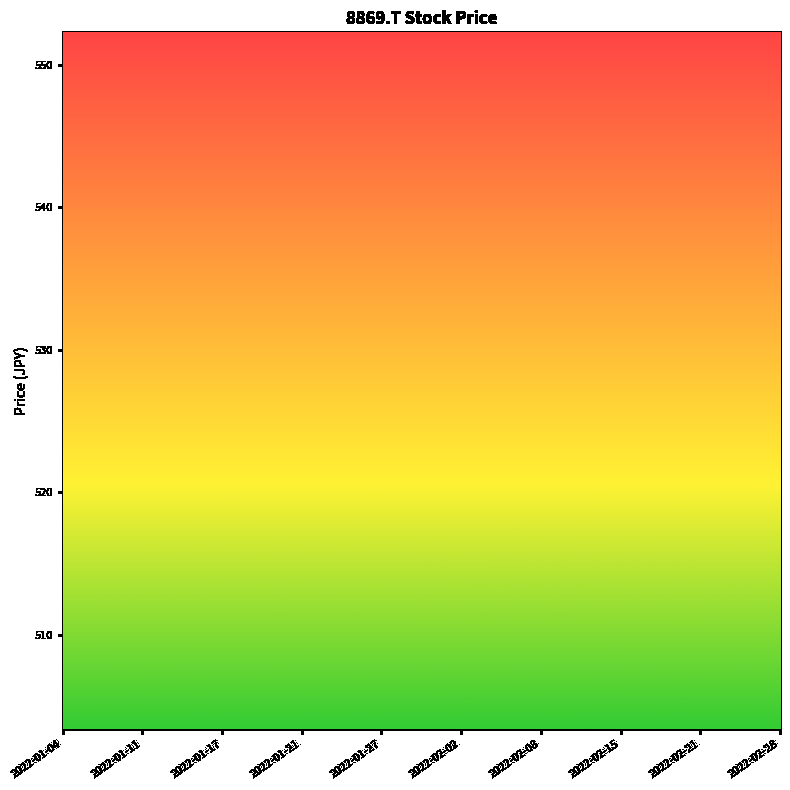

What is the difference between the maximum and second lowest values in the Close series?

33.7